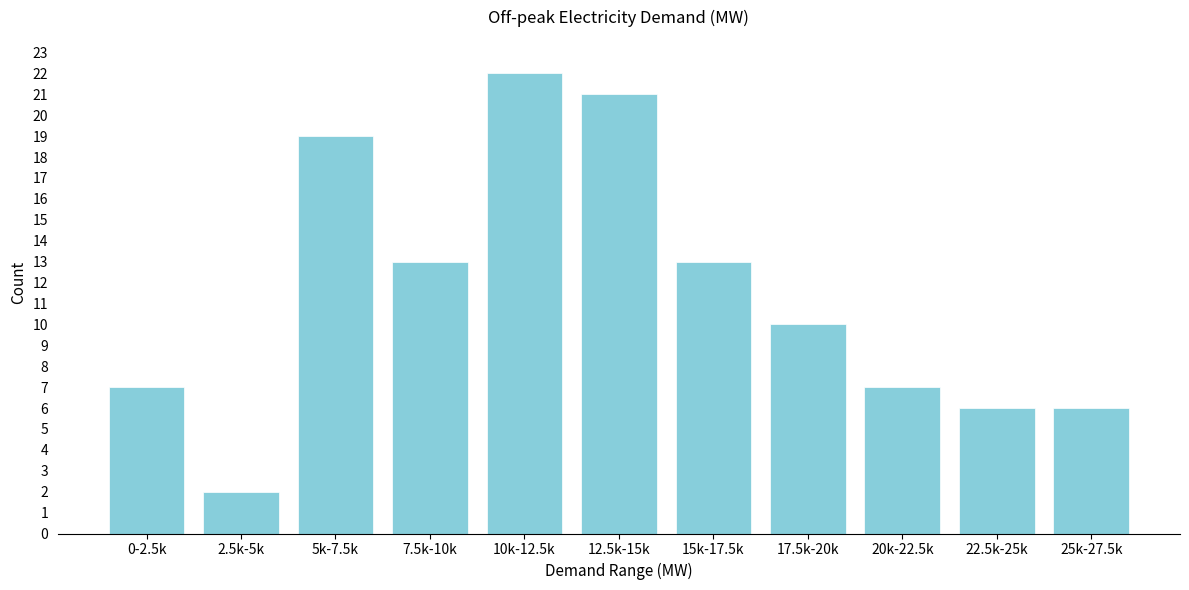

Reading right to left, what are all the values shown in this chart?

6	6	7	10	13	21	22	13	19	2	7